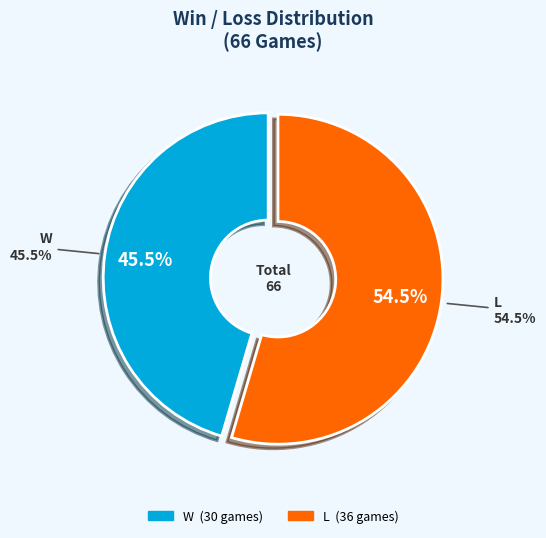

Which category has the biggest portion of the pie?

L